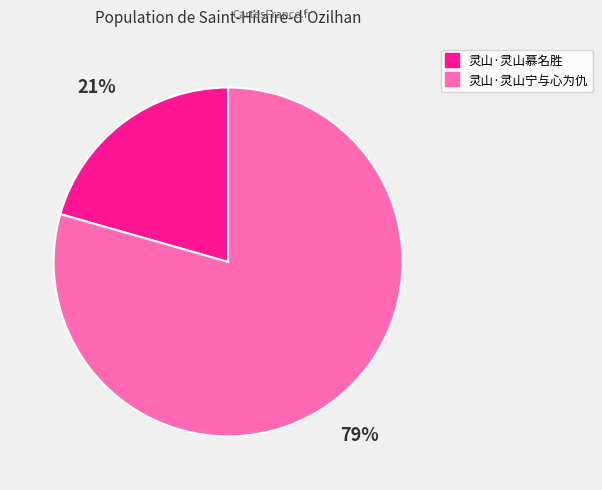

What is the smallest slice in the pie chart?

灵山·灵山慕名胜